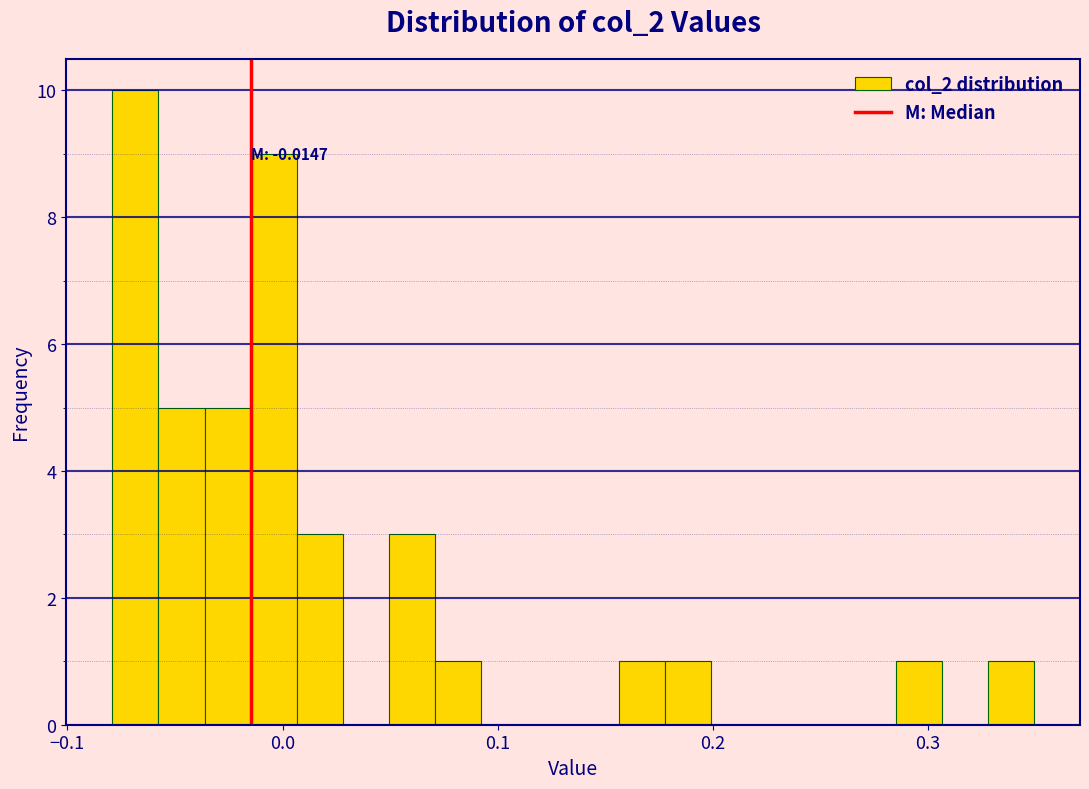

Read against the x-axis, roughly where is the centre of the tallest bar?

-0.07